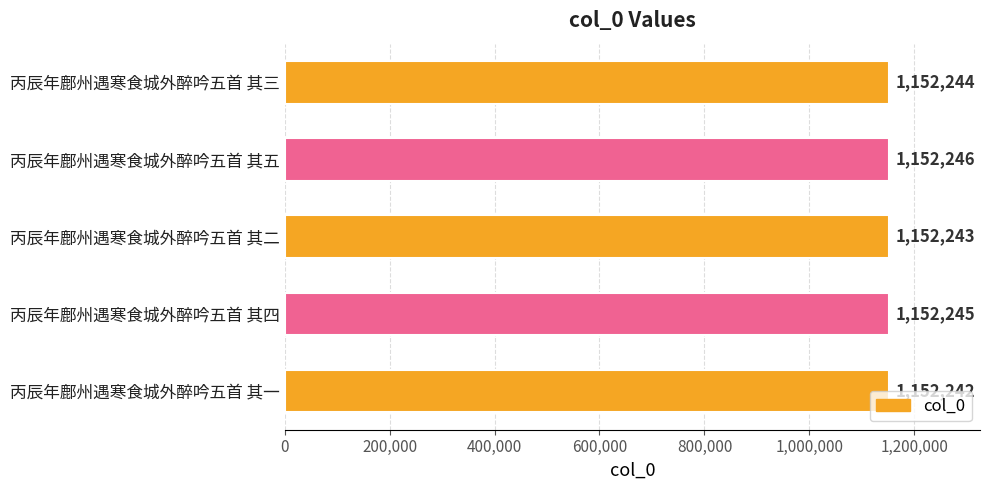

What is the label of the 4th bar from the top?

丙辰年鄜州遇寒食城外醉吟五首 其四